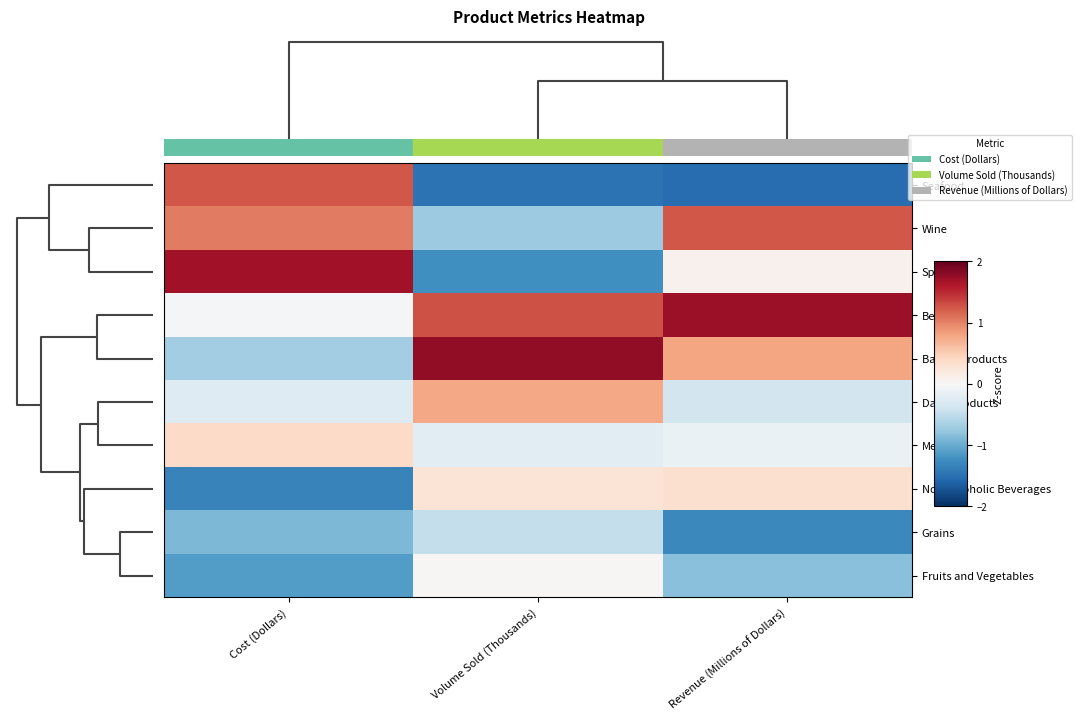

Reading right to left, what are all the values shown in this chart?

Seafood: Revenue (Millions of Dollars)=-1.5	Volume Sold (Thousands)=-1.5	Cost (Dollars)=1.2
Wine: Revenue (Millions of Dollars)=1.2	Volume Sold (Thousands)=-0.7	Cost (Dollars)=1.0
Spirits: Revenue (Millions of Dollars)=0.1	Volume Sold (Thousands)=-1.2	Cost (Dollars)=1.7
Beer: Revenue (Millions of Dollars)=1.7	Volume Sold (Thousands)=1.3	Cost (Dollars)=-0.0
Bakery Products: Revenue (Millions of Dollars)=0.8	Volume Sold (Thousands)=1.8	Cost (Dollars)=-0.7
Dairy Products: Revenue (Millions of Dollars)=-0.4	Volume Sold (Thousands)=0.8	Cost (Dollars)=-0.3
Meat: Revenue (Millions of Dollars)=-0.1	Volume Sold (Thousands)=-0.2	Cost (Dollars)=0.4
Non-alcoholic Beverages: Revenue (Millions of Dollars)=0.3	Volume Sold (Thousands)=0.3	Cost (Dollars)=-1.3
Grains: Revenue (Millions of Dollars)=-1.3	Volume Sold (Thousands)=-0.5	Cost (Dollars)=-0.9
Fruits and Vegetables: Revenue (Millions of Dollars)=-0.8	Volume Sold (Thousands)=0.0	Cost (Dollars)=-1.1